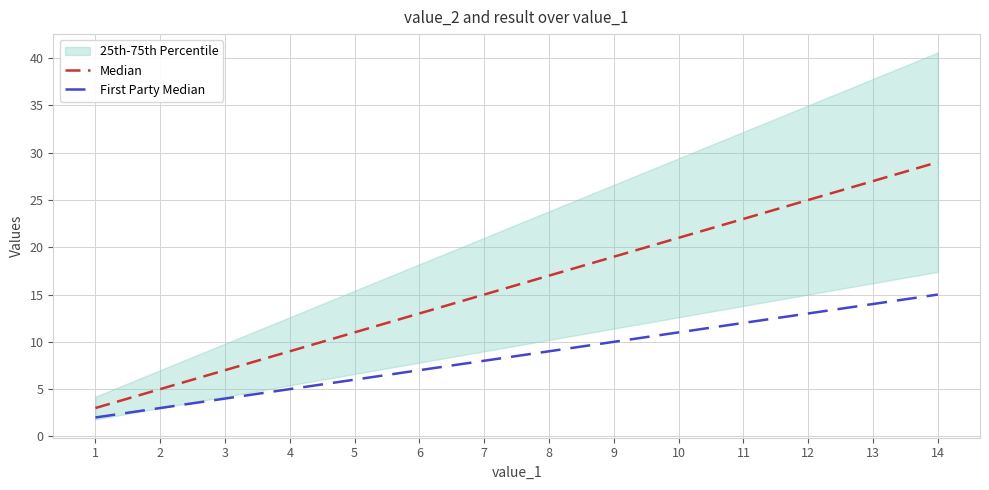

Does the chart display data point markers on the line(s)?

No